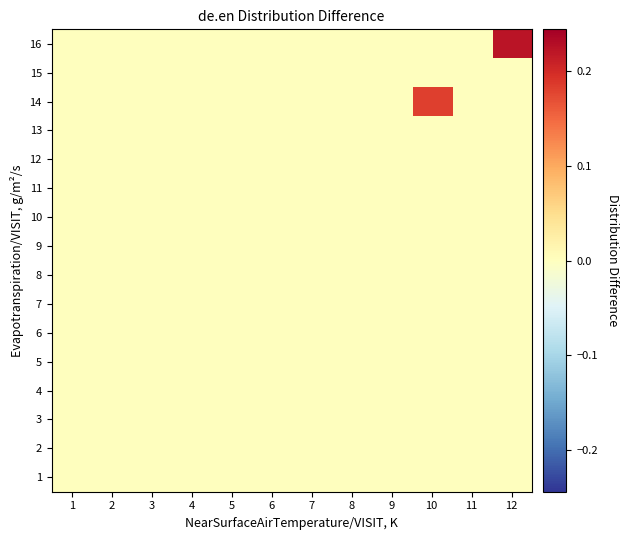

Which category has the highest value across all series?

12